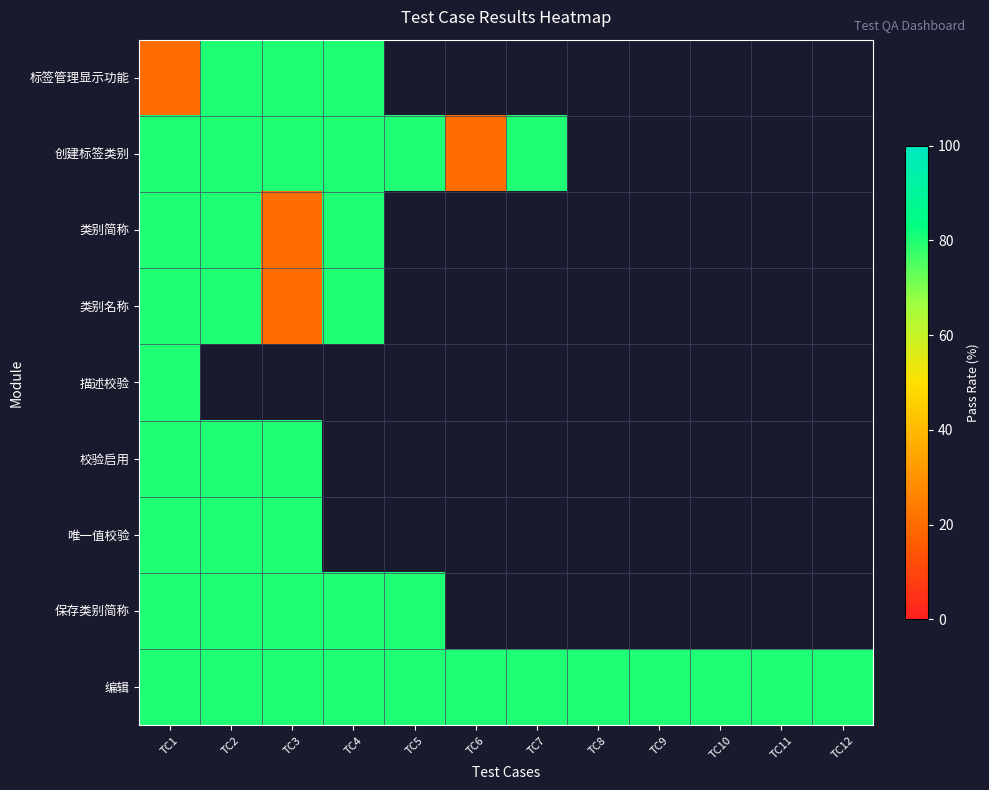

True or false: 编辑 has a value of 80.0 at TC5.

True